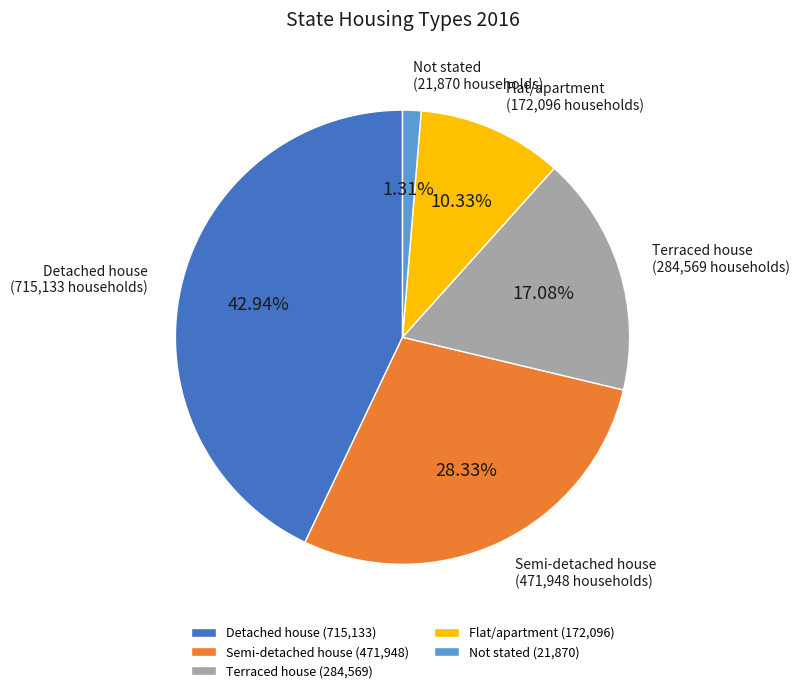

Is it true that Semi-detached house is 16% of the pie?

False